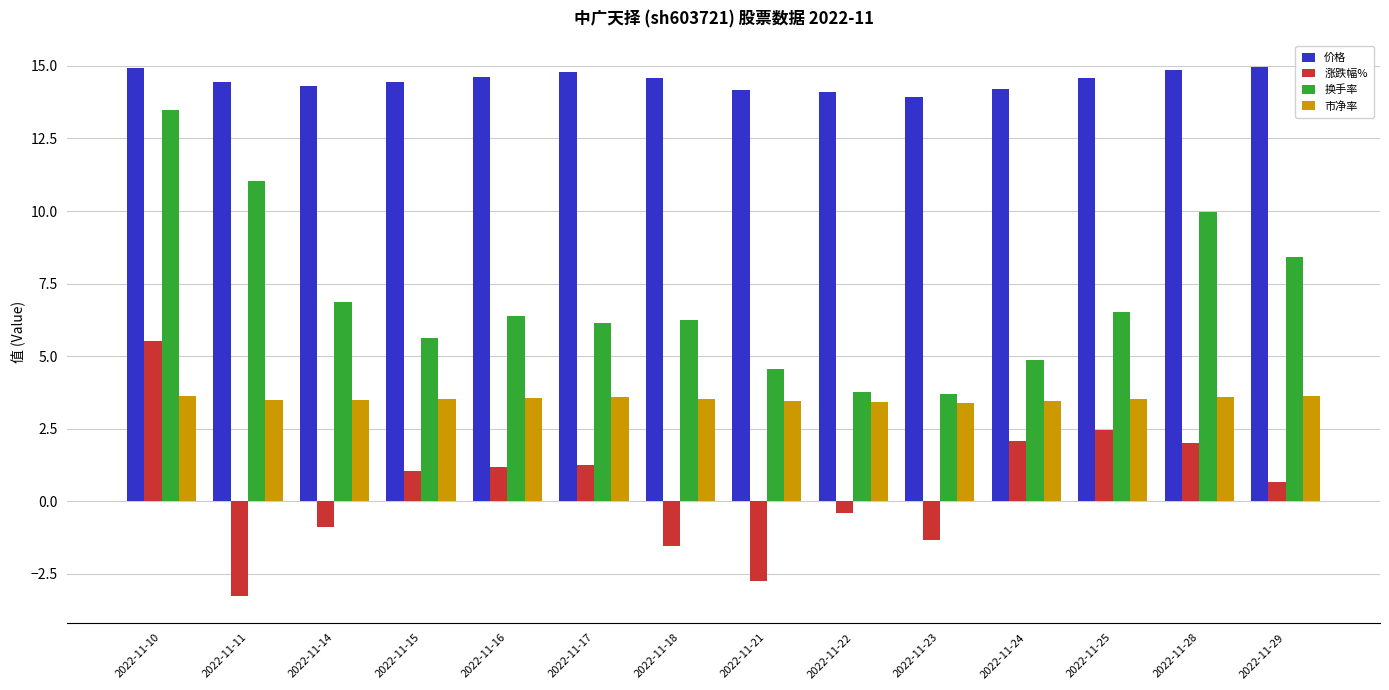

What is the sum of all 换手率 values?

97.6